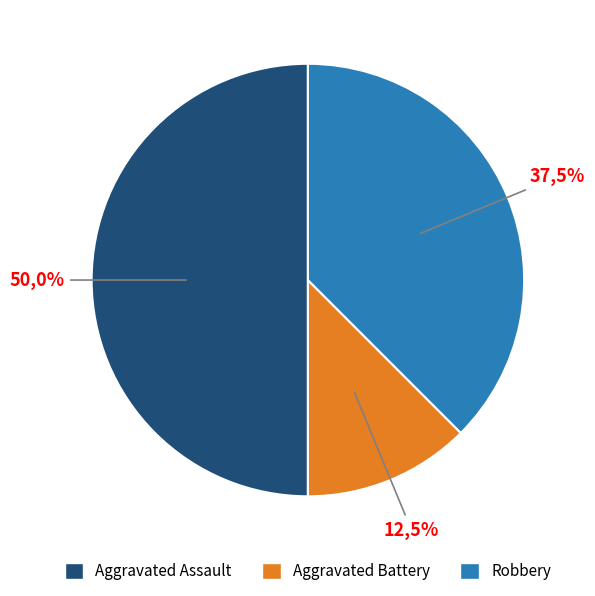

How many segments does this pie chart have?

3